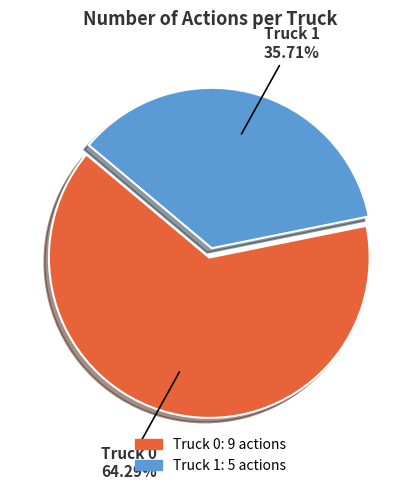

Combined, do Truck 1 and Truck 0 account for over 50%?

Yes